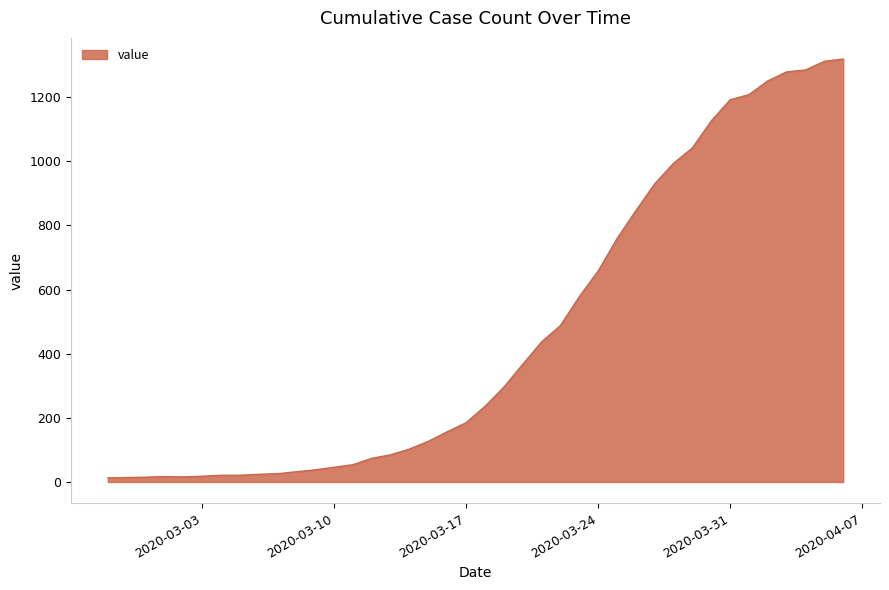

What is the greatest value displayed?

1319